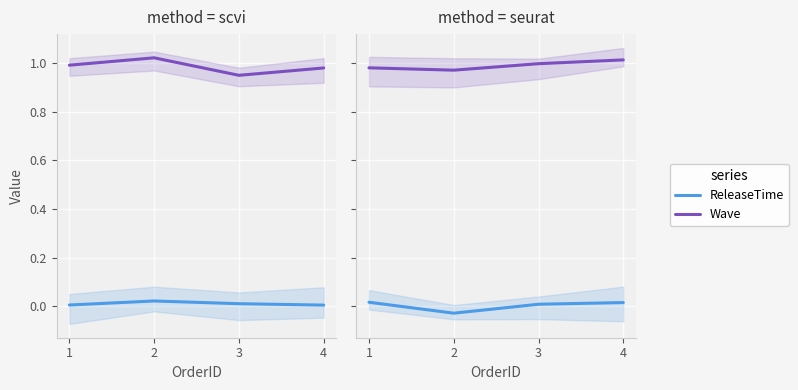

What are all the series names shown in the legend?

ReleaseTime, Wave